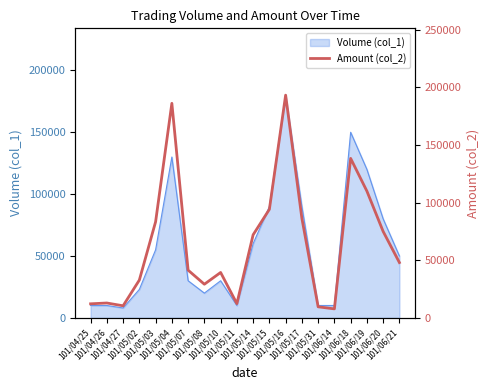

What is the approximate value at 101/06/14, to the nearest 10?

7800